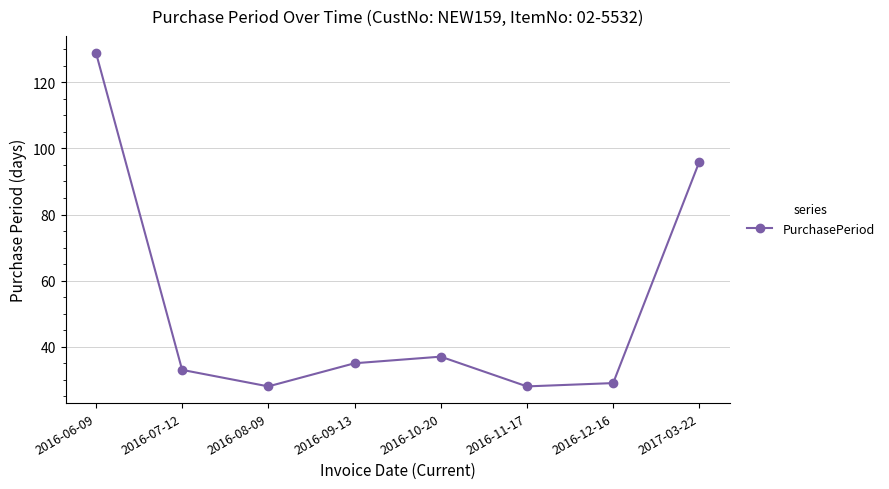

Is it true that the value at 2017-03-22 is 146?

False